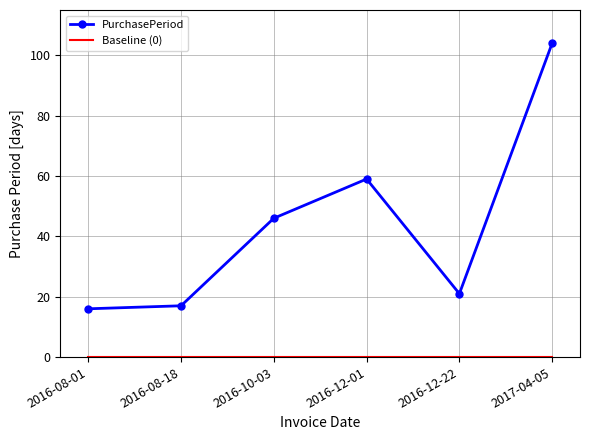

True or false: PurchasePeriod has a value of 46 at 2016-10-03.

True